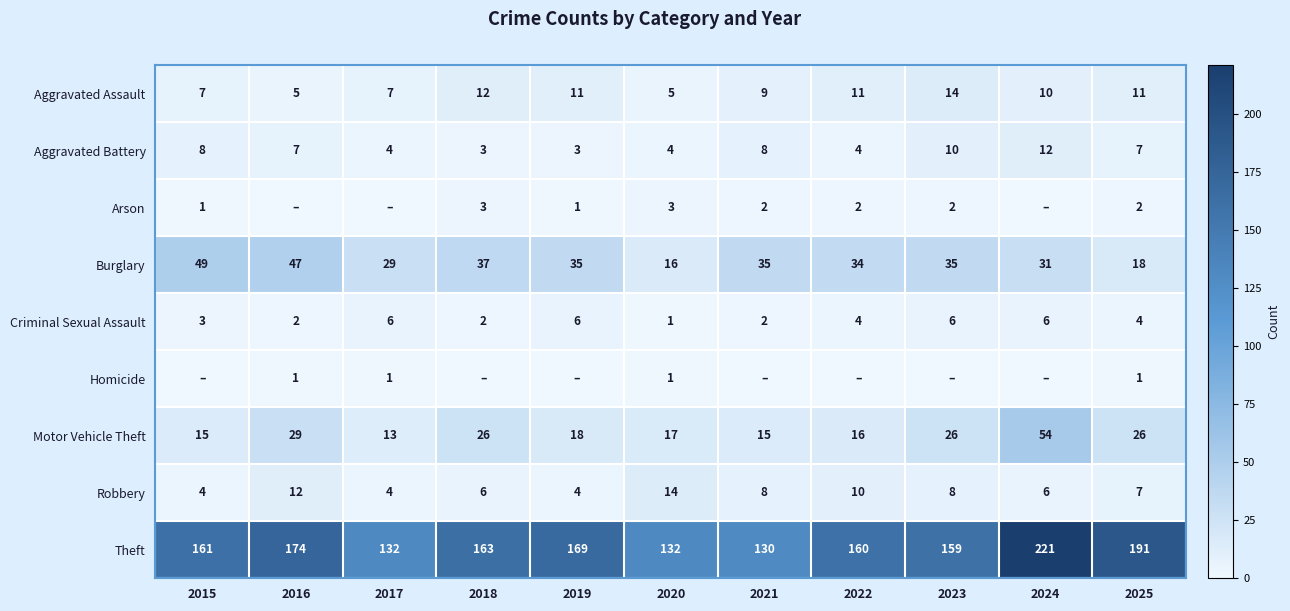

How many Aggravated Battery values are between 4 and 8?

7